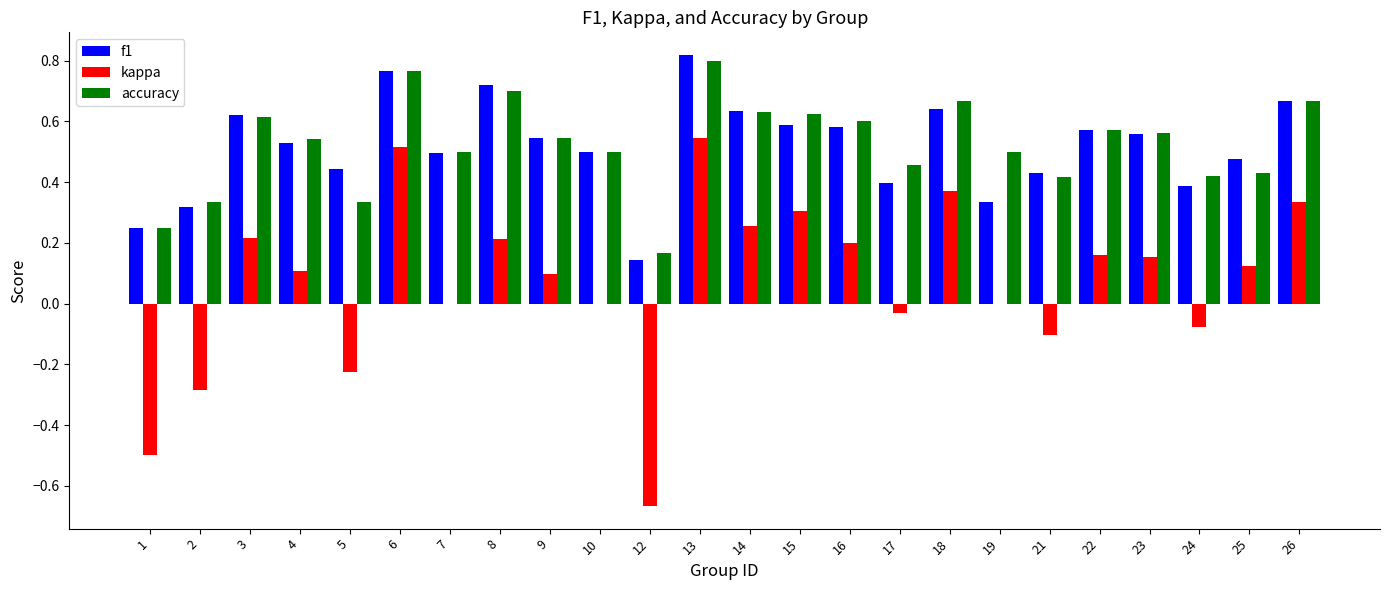

Which category has the highest value across all series?

13